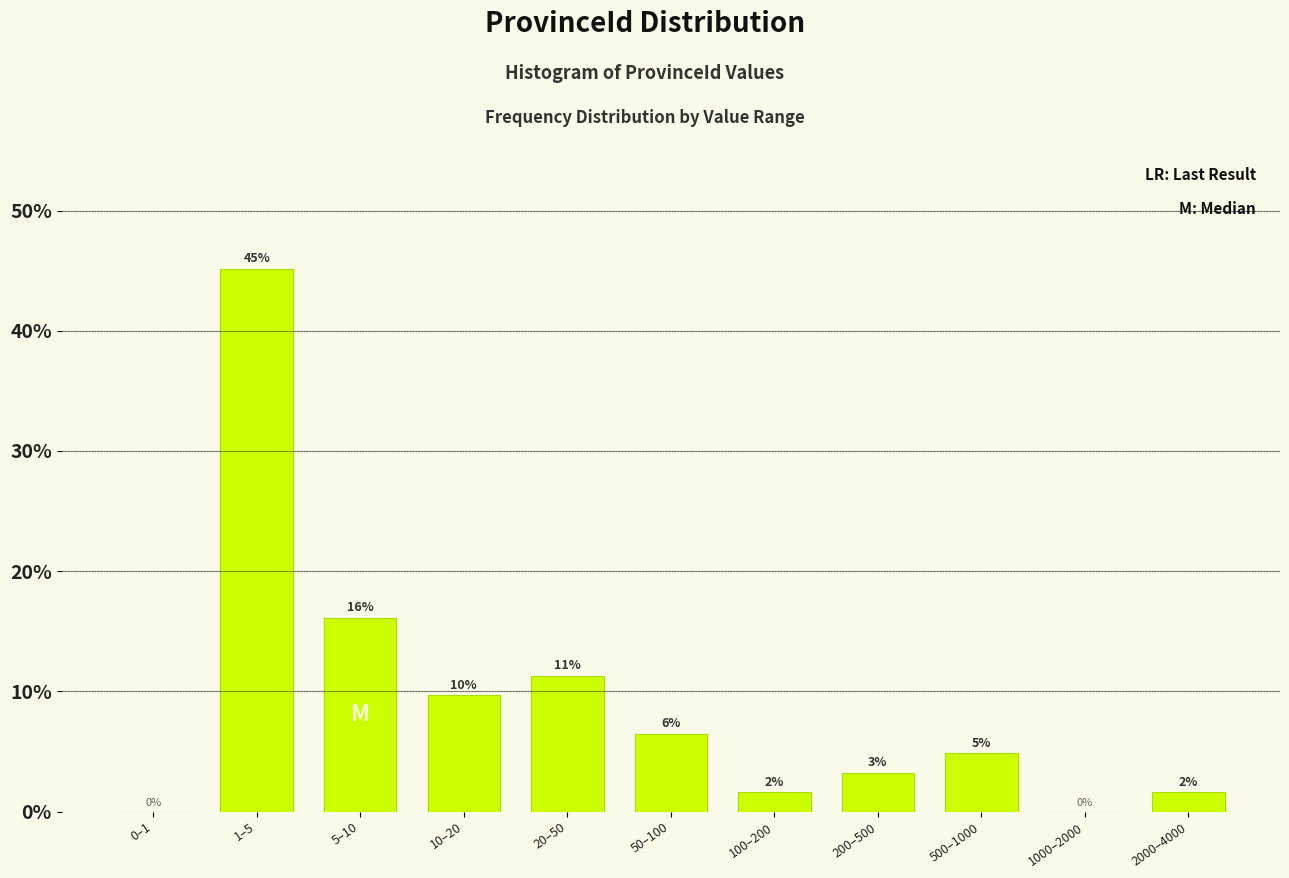

Are the bars horizontal?

No